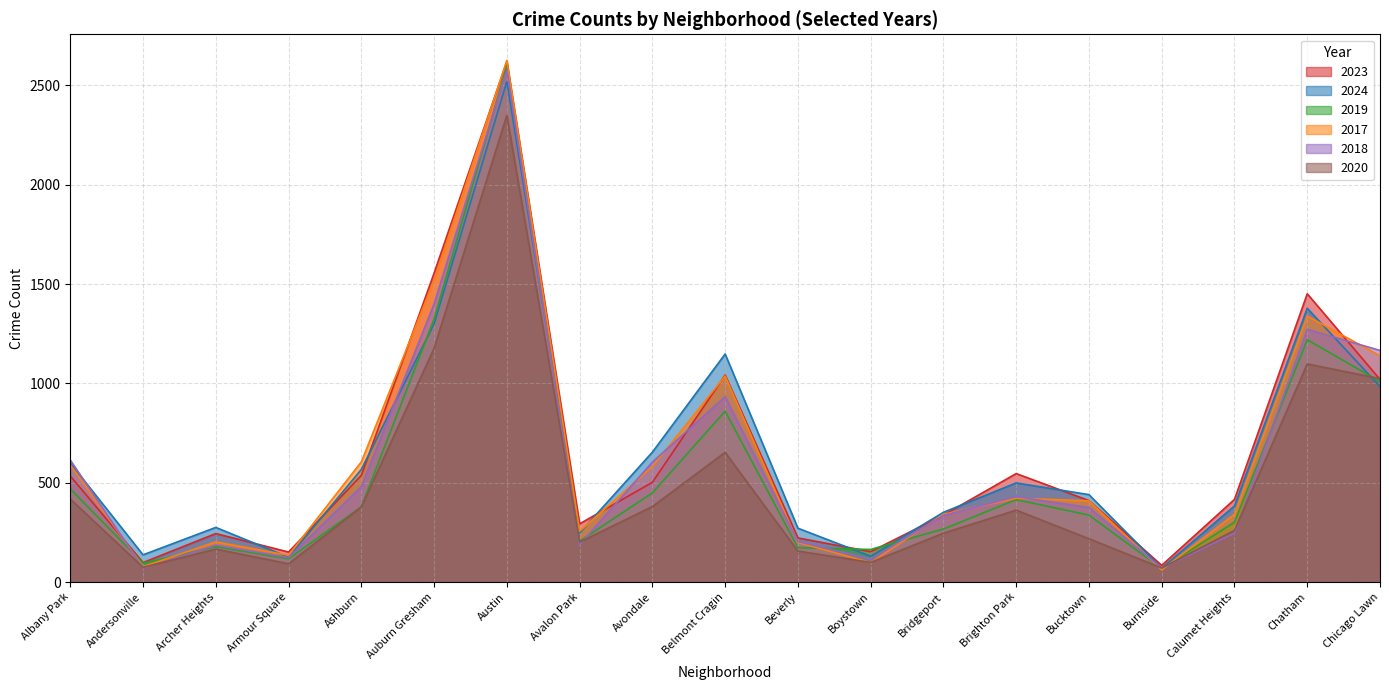

What is the label of the 5th point from the left?

Ashburn